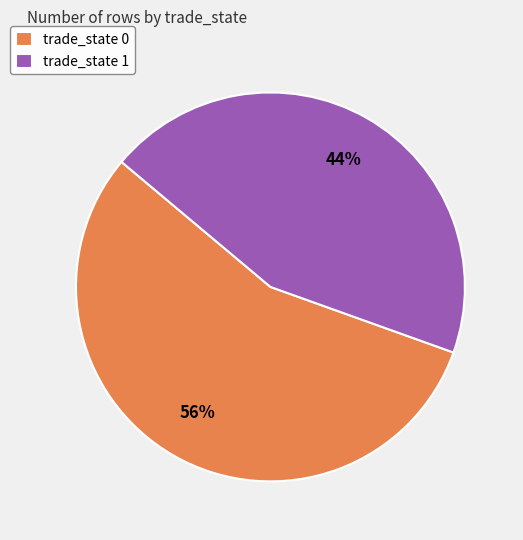

Count the number of slices in the pie.

2